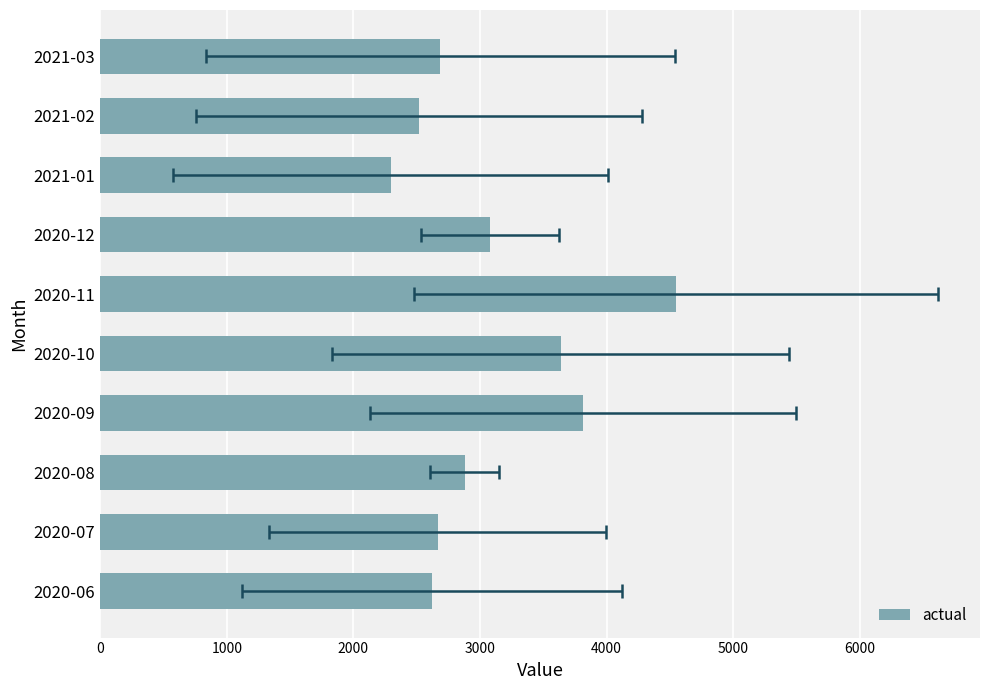

The value at 2020-07 is 2667. True or false?

True